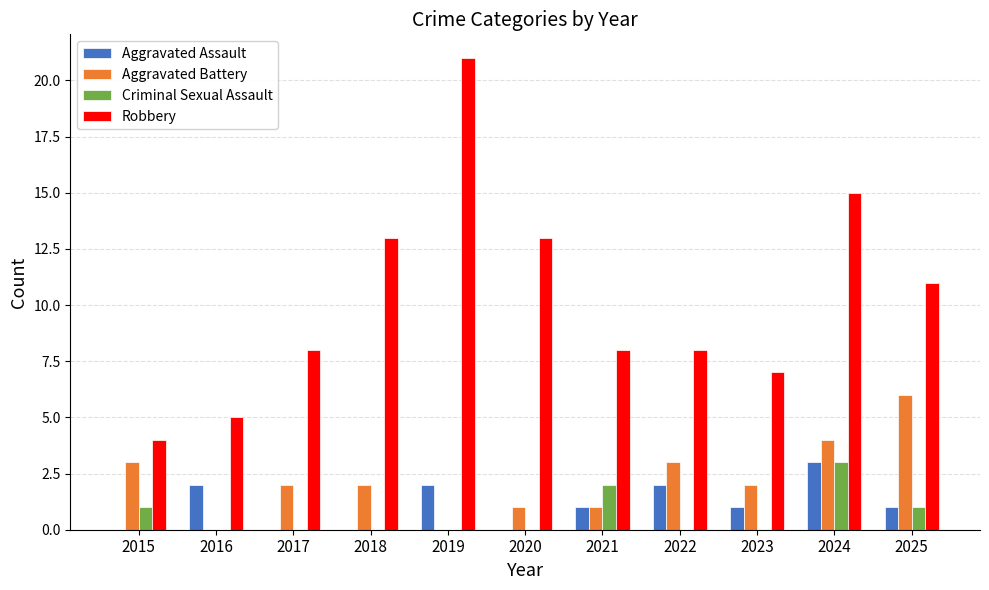

True or false: Aggravated Battery has a value of 3 at 2019.

False